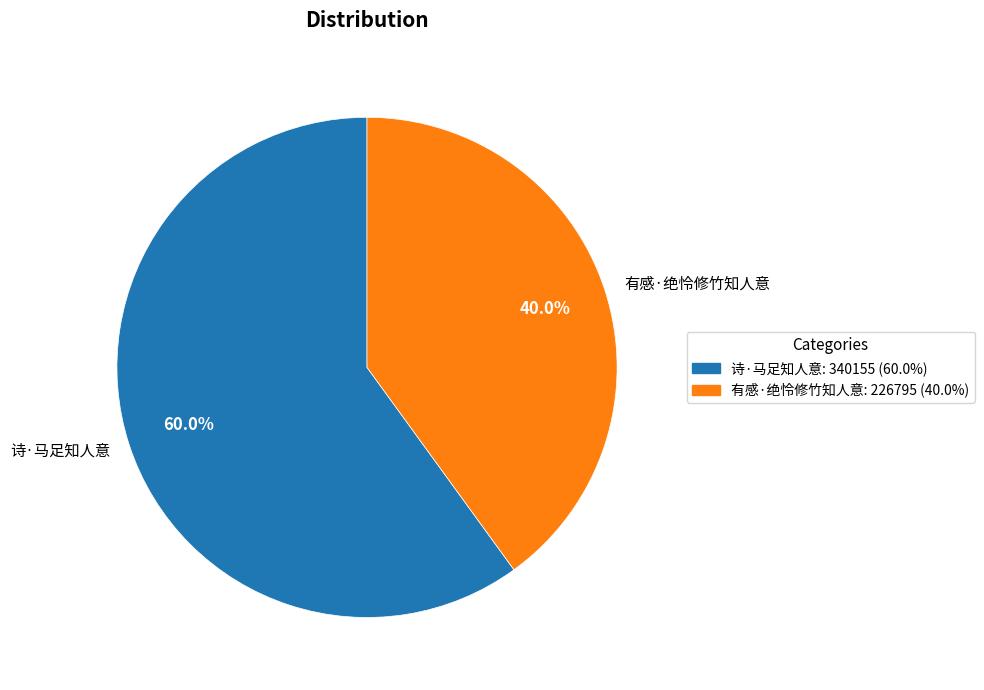

The 有感·绝怜修竹知人意 slice represents 48% of the pie. True or false?

False